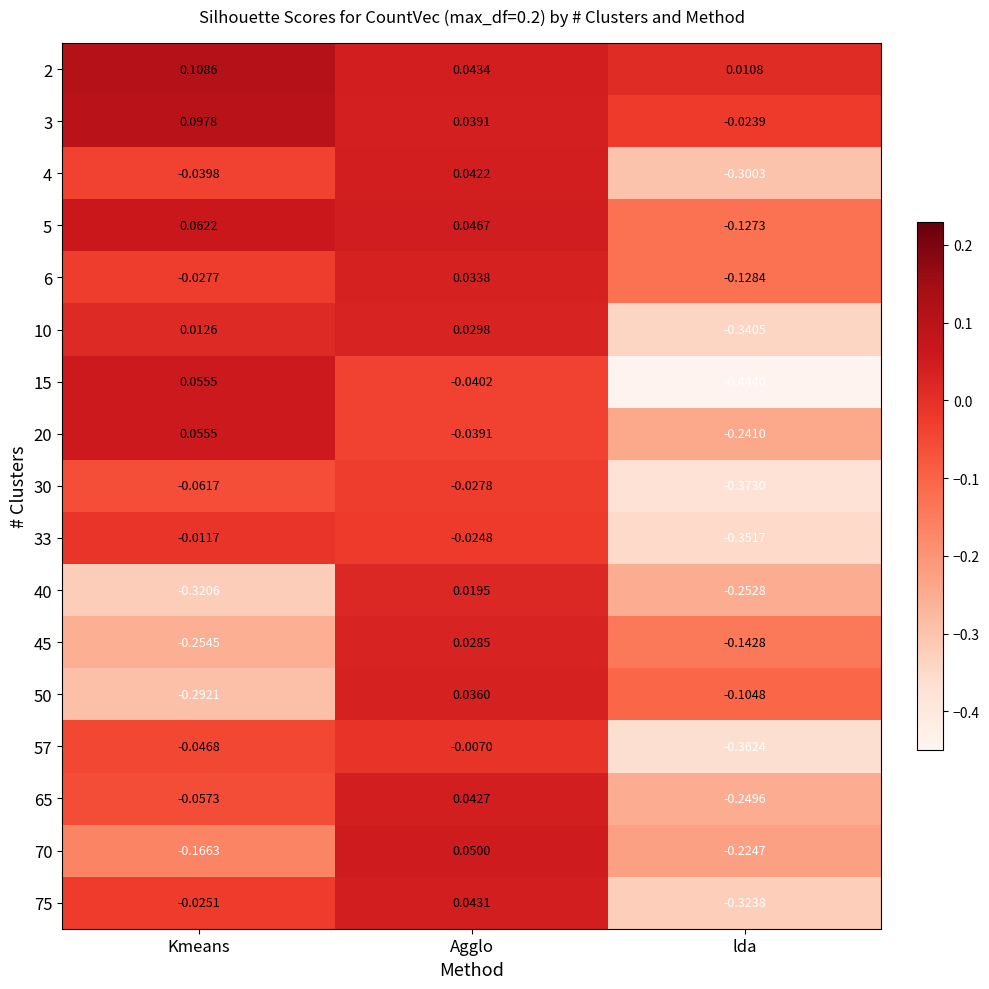

At which category is the sum across all series the highest?

Agglo